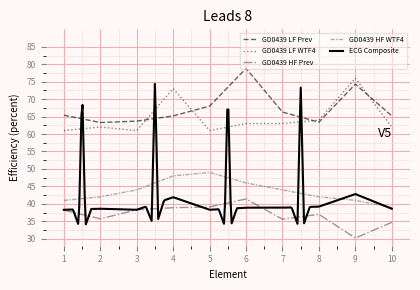

True or false: GD0439 HF WTF4 has more than 2 interior local peaks.

False